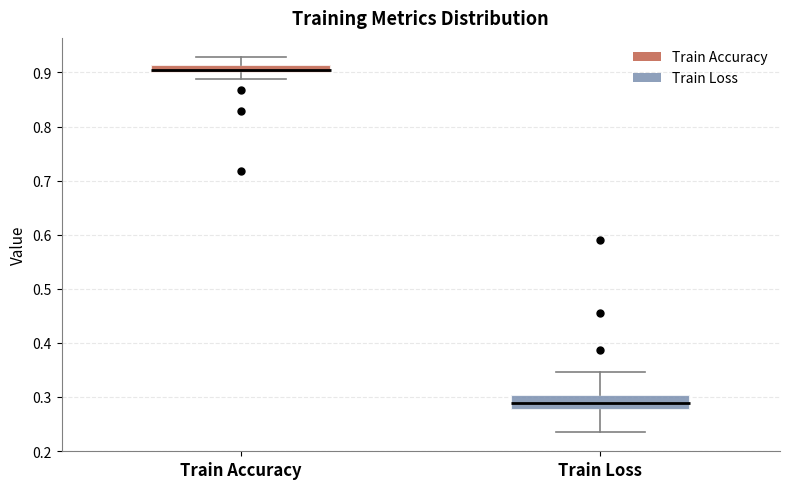

Reading left to right, read every box against the y-axis: the position of its median line, the range the box covers, and the ends of its whiskers. The values are not printed on the chart, so give them approximately, as read against the axis.

Train Accuracy: median 0.90 (inside the box), box 0.90 to 0.91, whiskers 0.89 to 0.93
Train Loss: median 0.29, box 0.28 to 0.30, whiskers 0.23 to 0.35